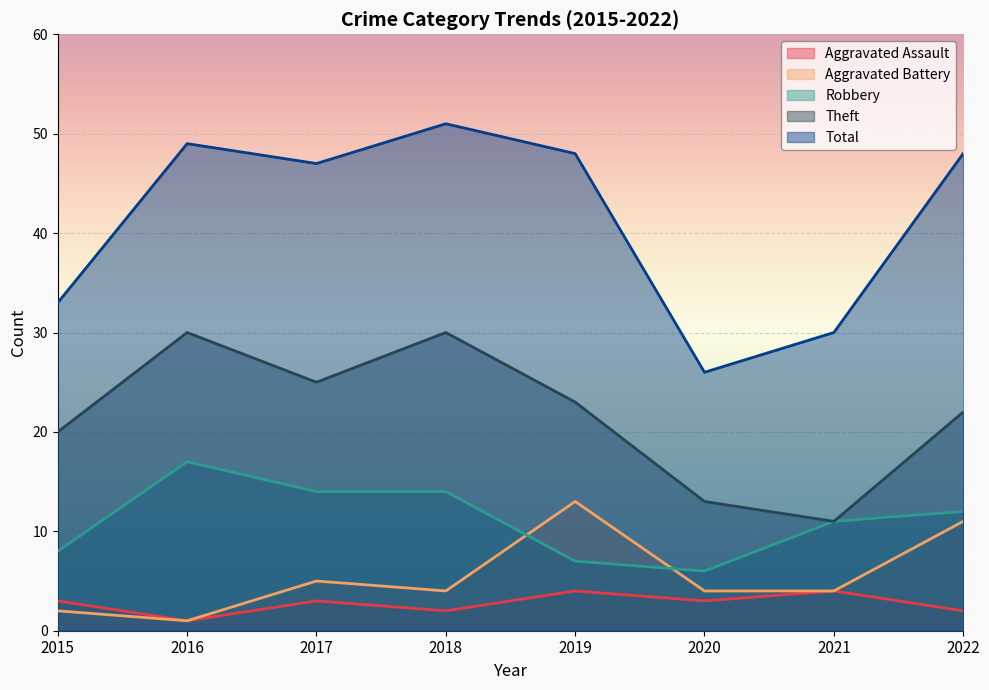

Which series has the largest total across all categories?

Total